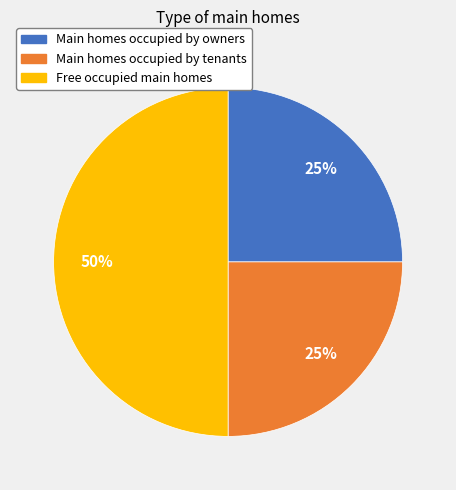

Count the number of slices in the pie.

3